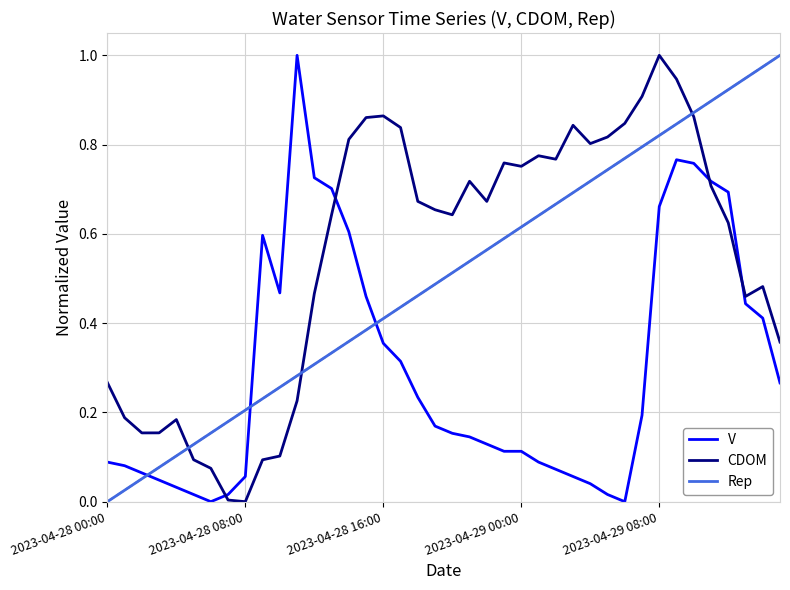

At how many categories does at least one series exceed 0?

40